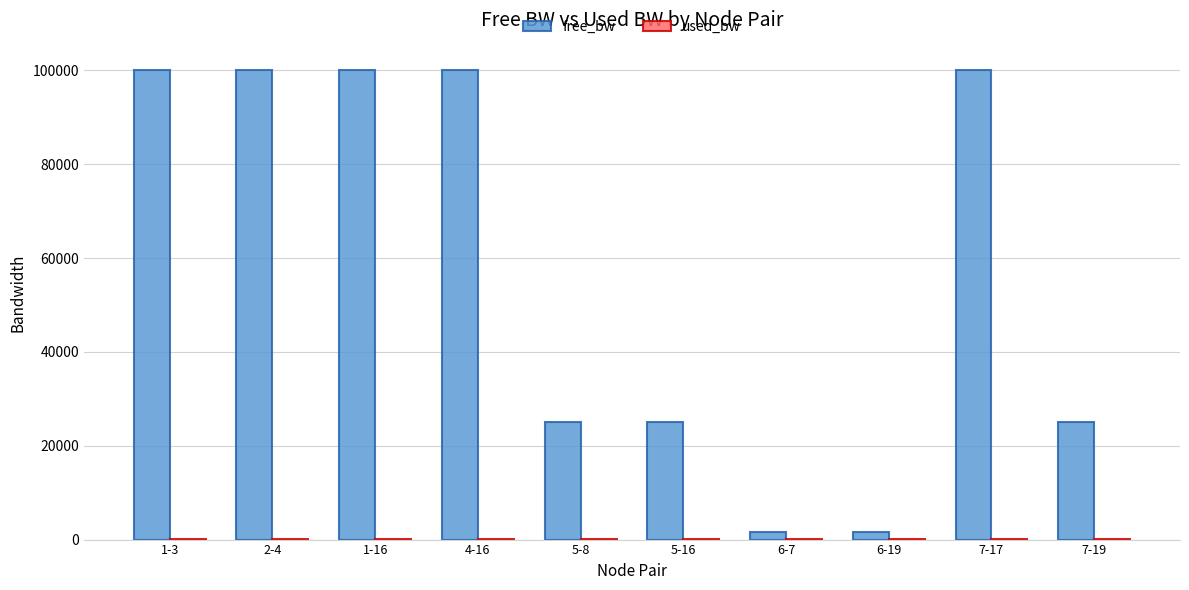

How many data points does each series have?

10